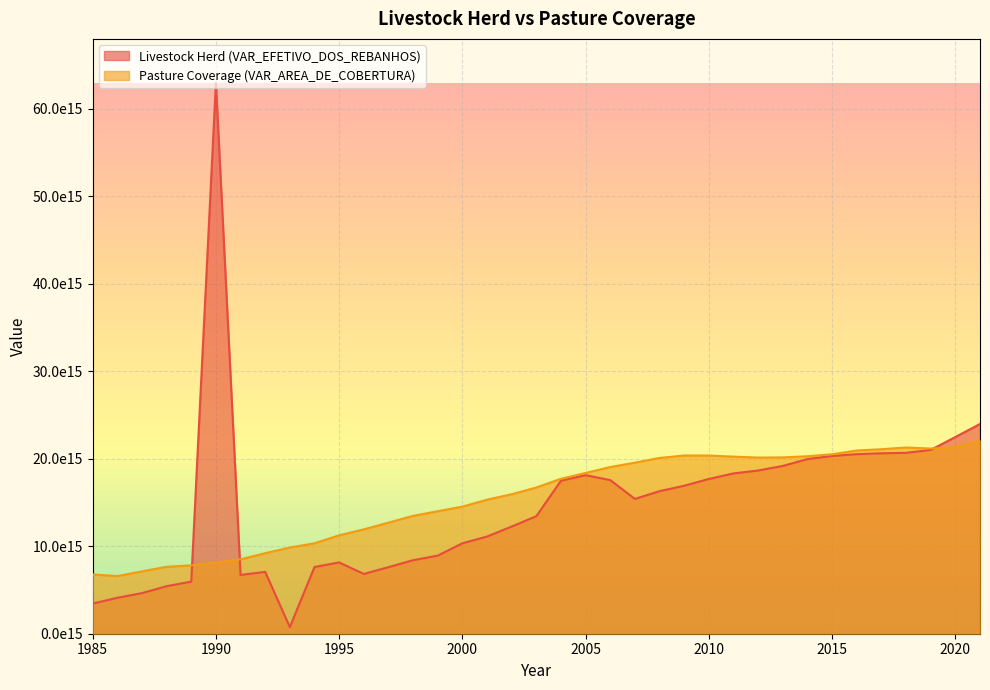

What is the sum of the VAR_AREA_DE_COBERTURA values at 1985 and 1997?

19464349357690888